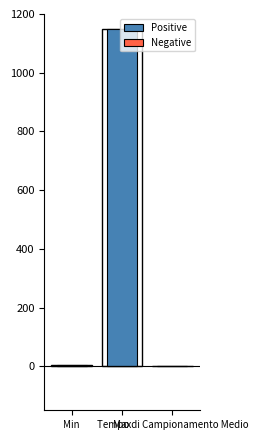

What is the label of the 2nd bar from the right?

Max